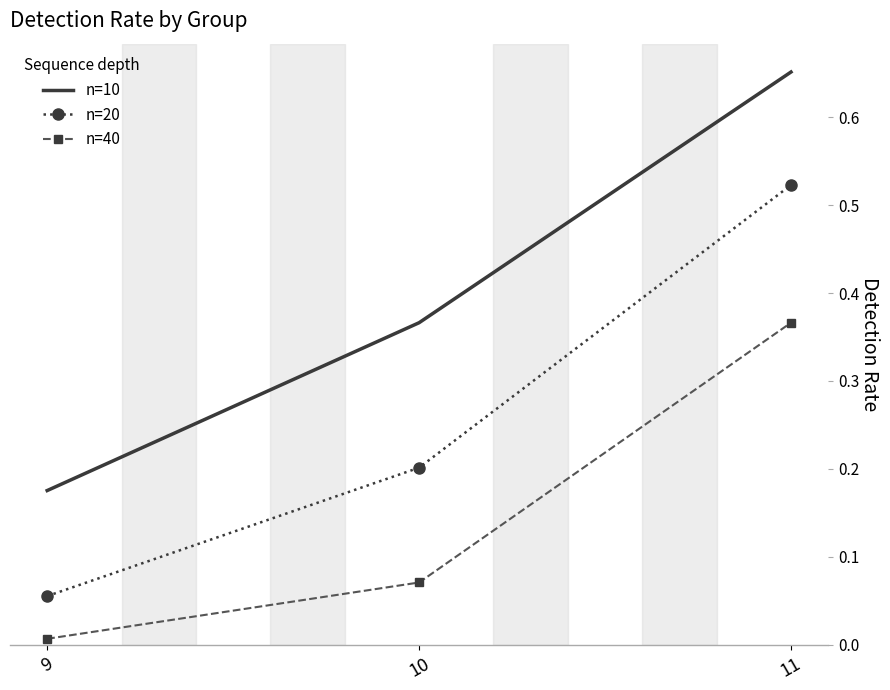

The n=20 series shows 0.2 at 10. True or false?

True